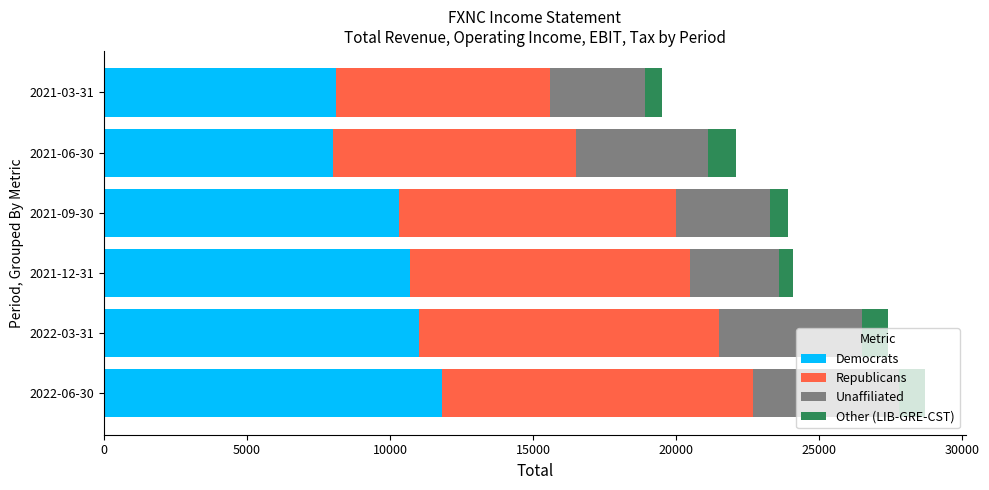

What is the total value across all series at 2021-06-30?

22100